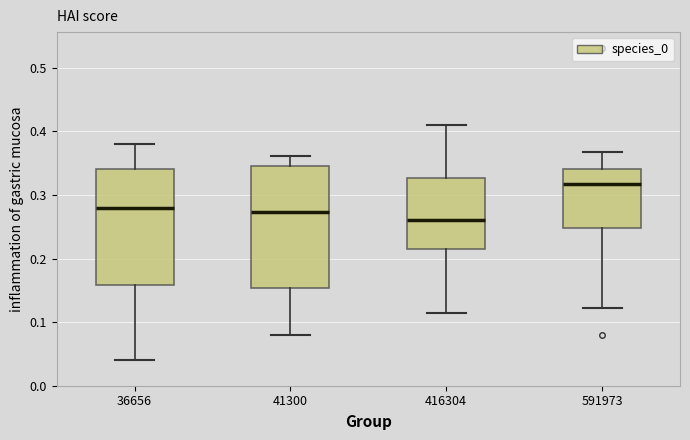

Which box has the lowest median line?

416304